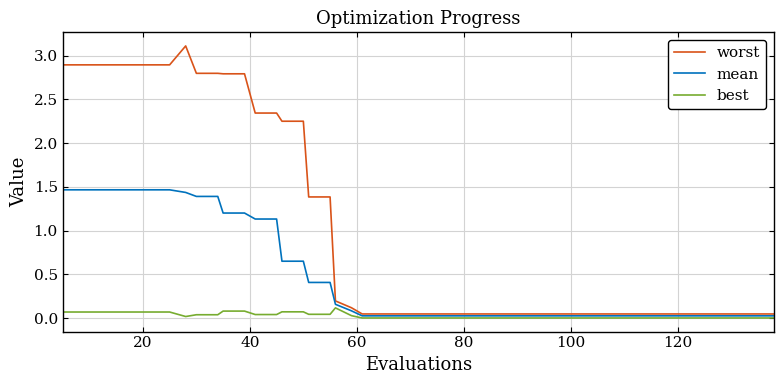

Does the chart have visible grid lines?

Yes